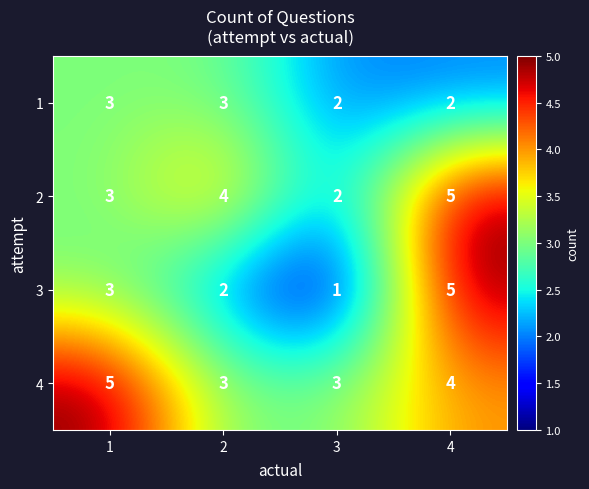

Read the 4 value at 2.

3